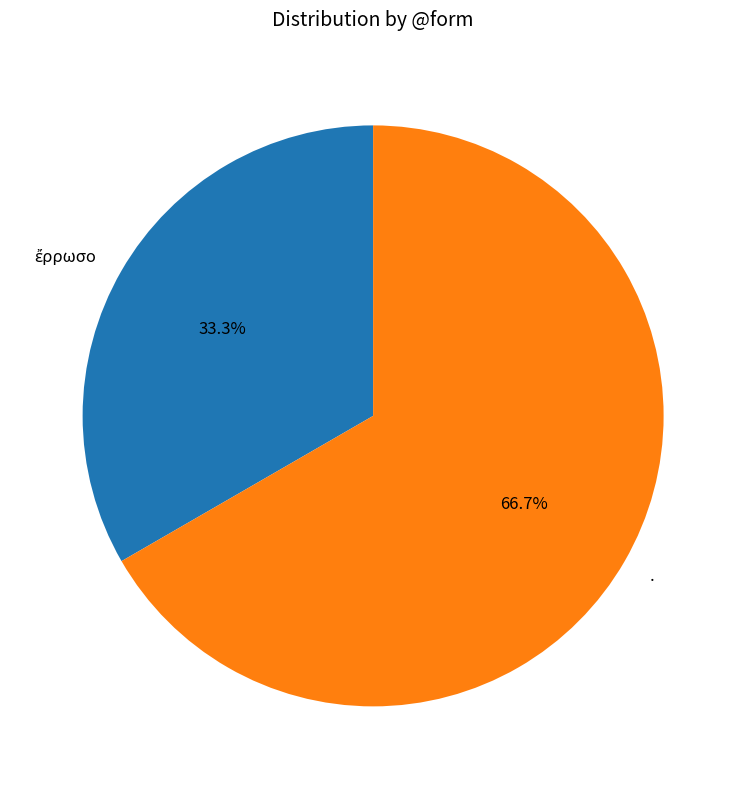

To the nearest percent, what is the difference between the largest and smallest slice percentages?

33%